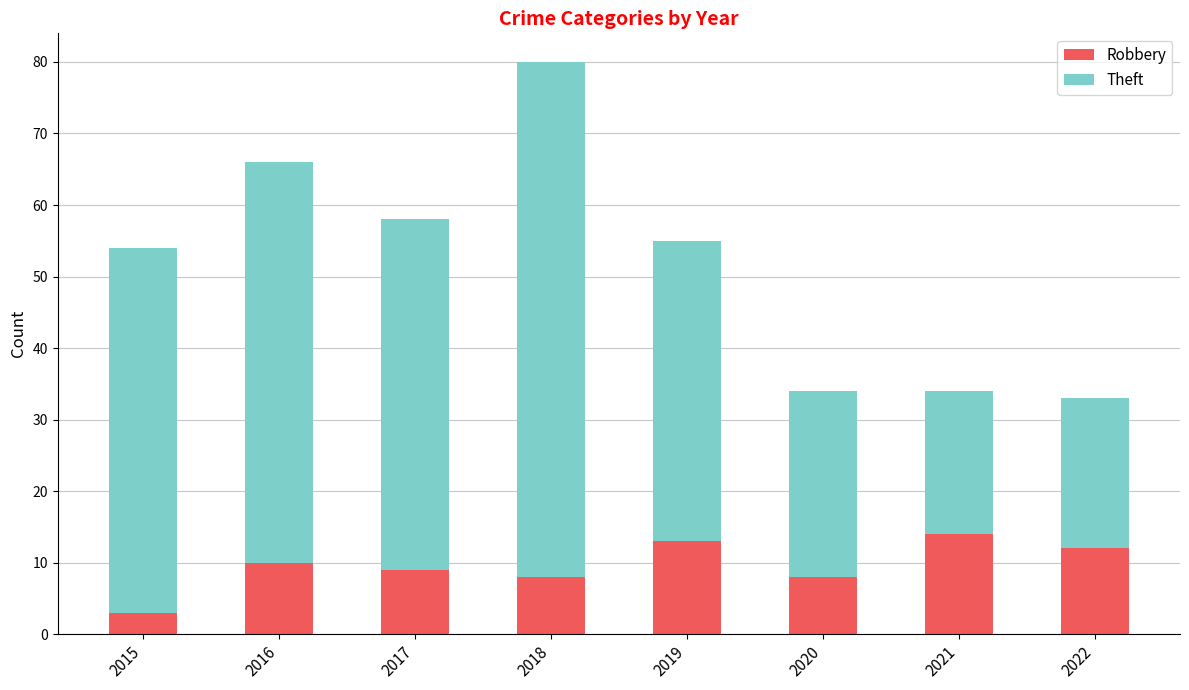

True or false: Robbery has a value of 5 at 2018.

False